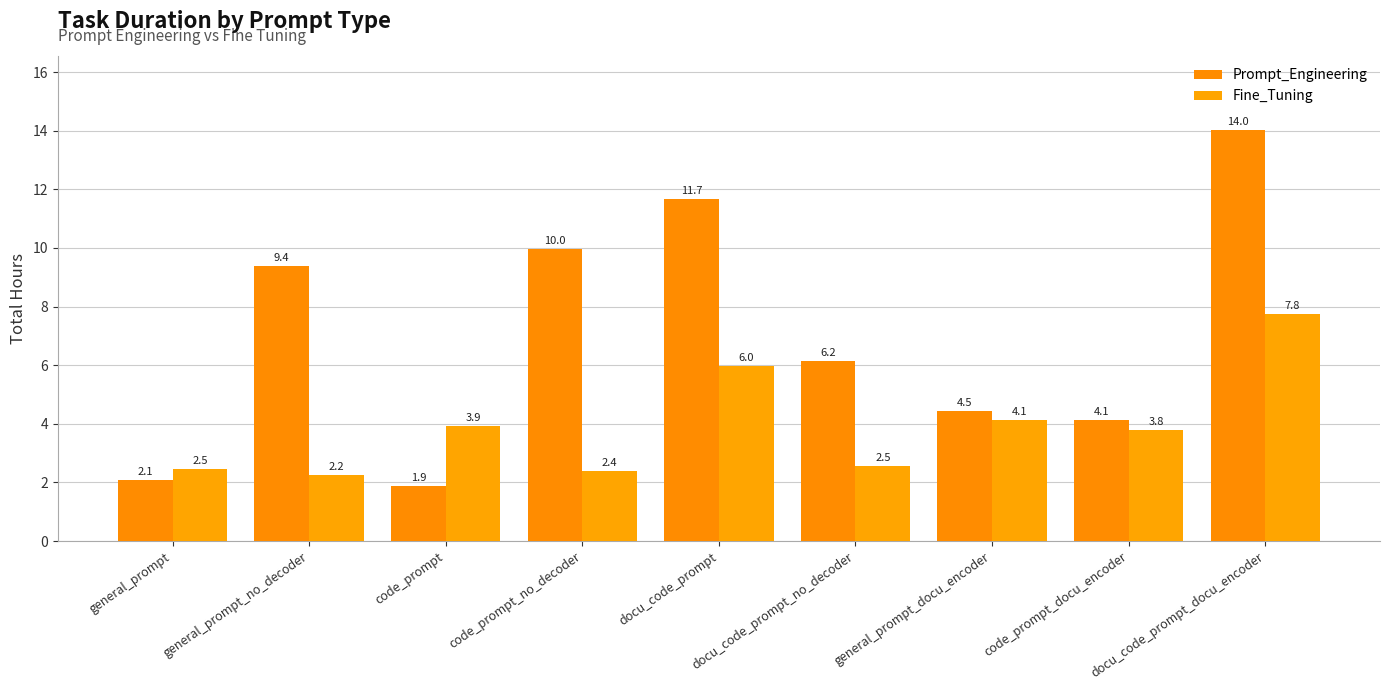

How many bars are there in each group?

2